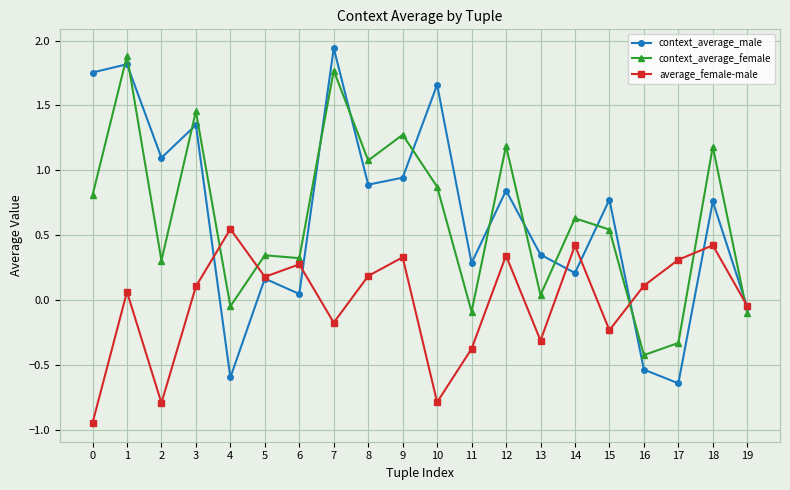

Rank the series at 17 from highest to lowest value.

average_female-male, context_average_female, context_average_male